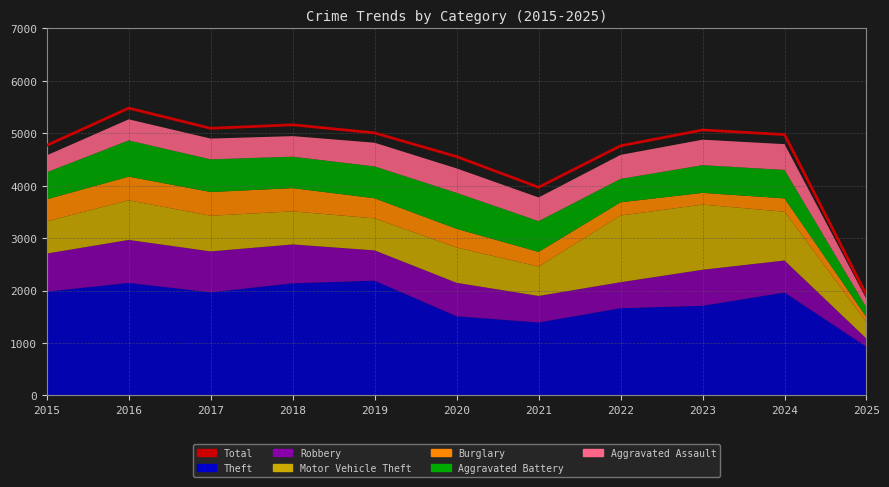

What is the smallest value displayed?

1912